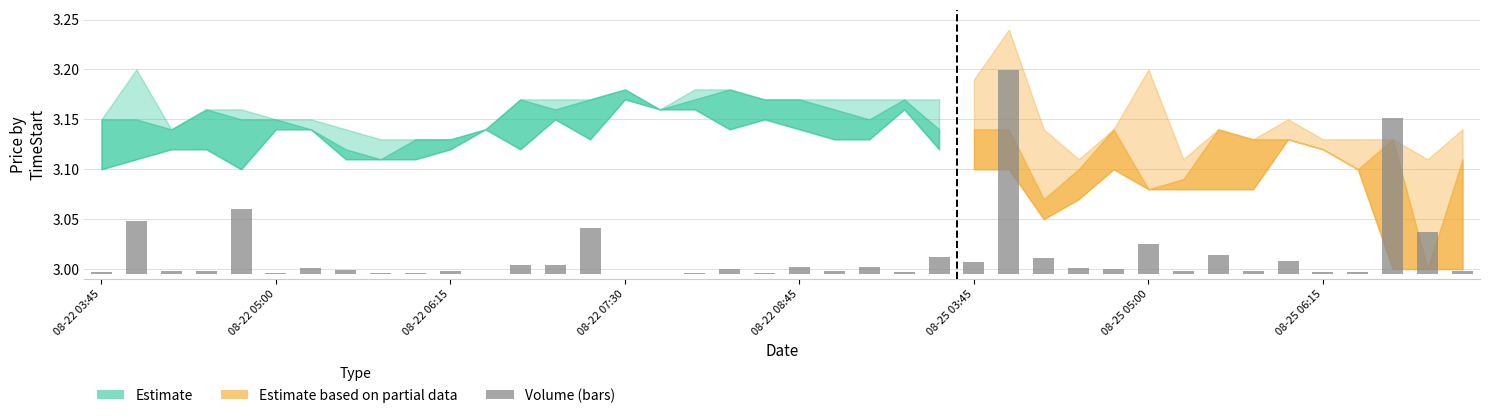

Where is the data nearest to the value 0?

08-22 07:30